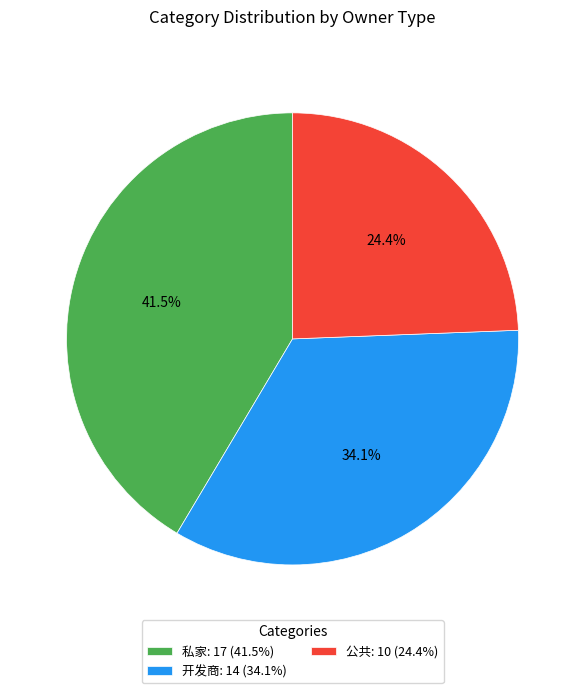

To the nearest percent, what is the difference between the 开发商 and 私家 slice percentages?

7%